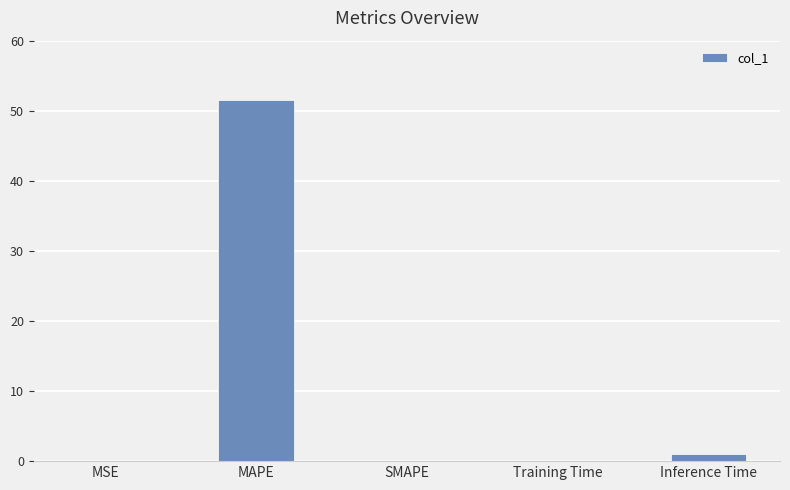

How many data points does each series have?

5